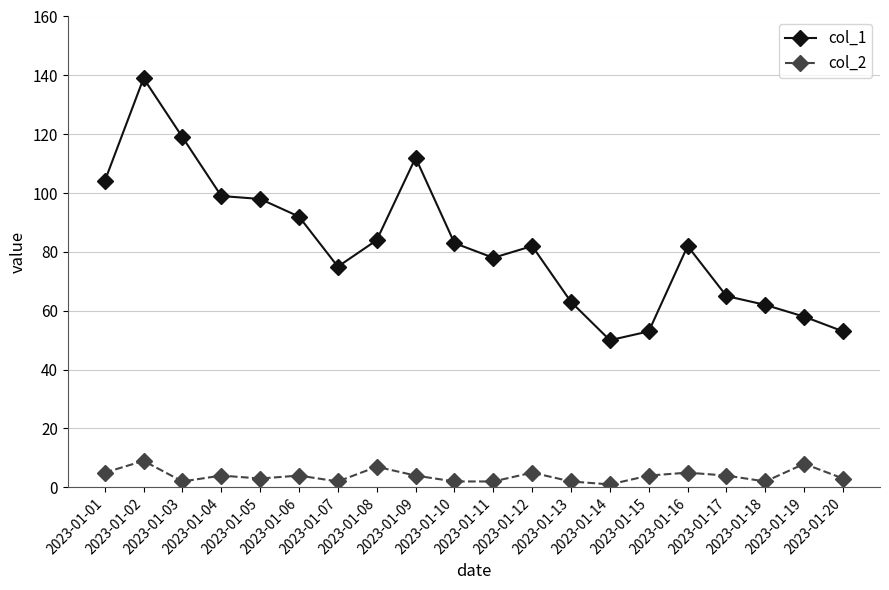

True or false: col_1 and col_2 intersect in this chart.

False